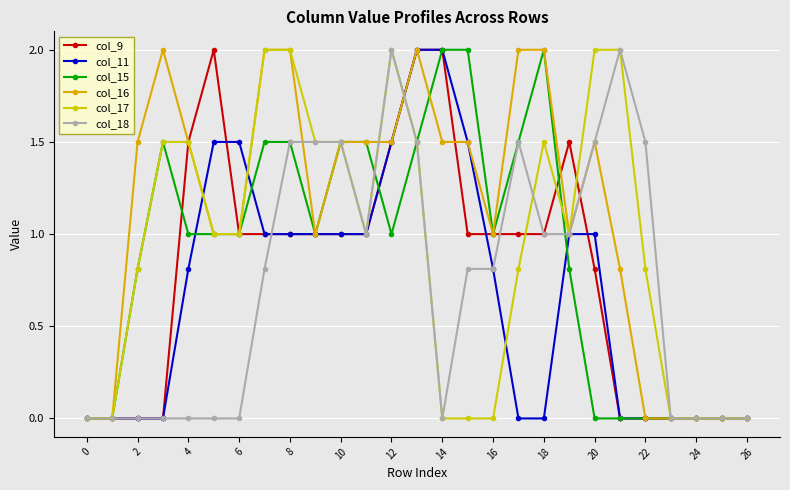

What is the highest value of the col_16 series?

2.0